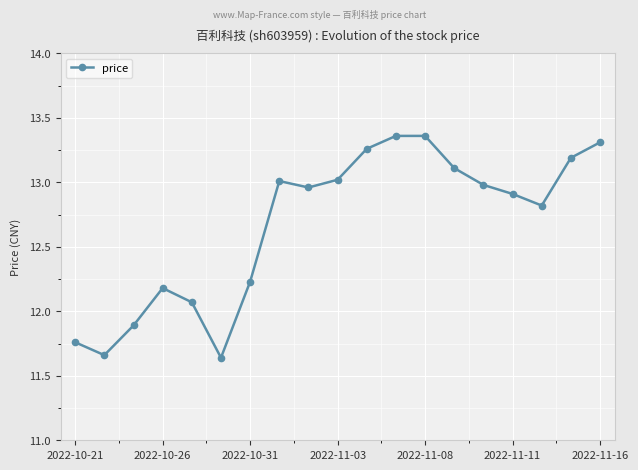

What is the value of the 18th point from the left?

13.2